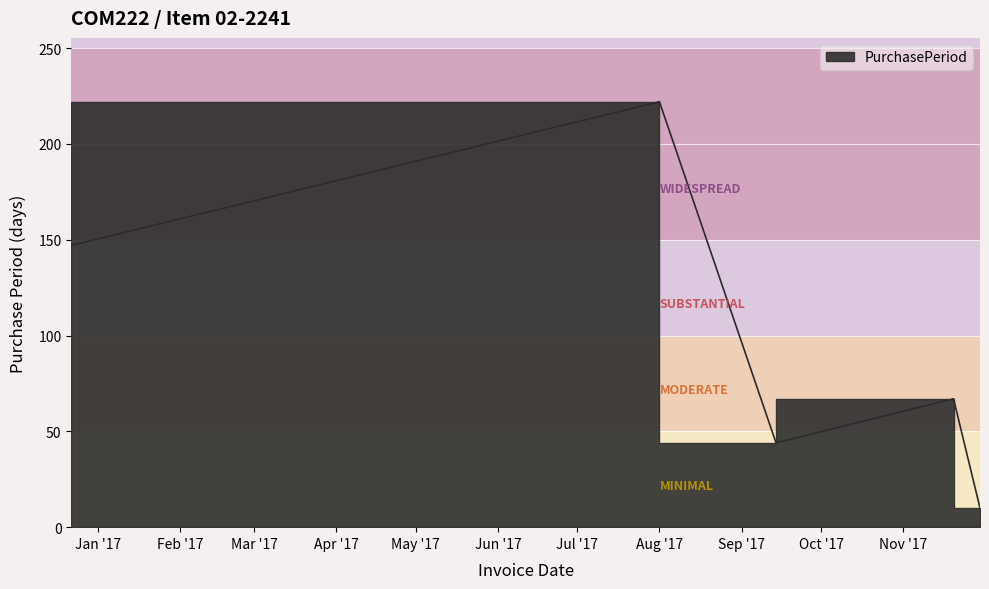

True or false: the data shows 392 at Aug '17.

False